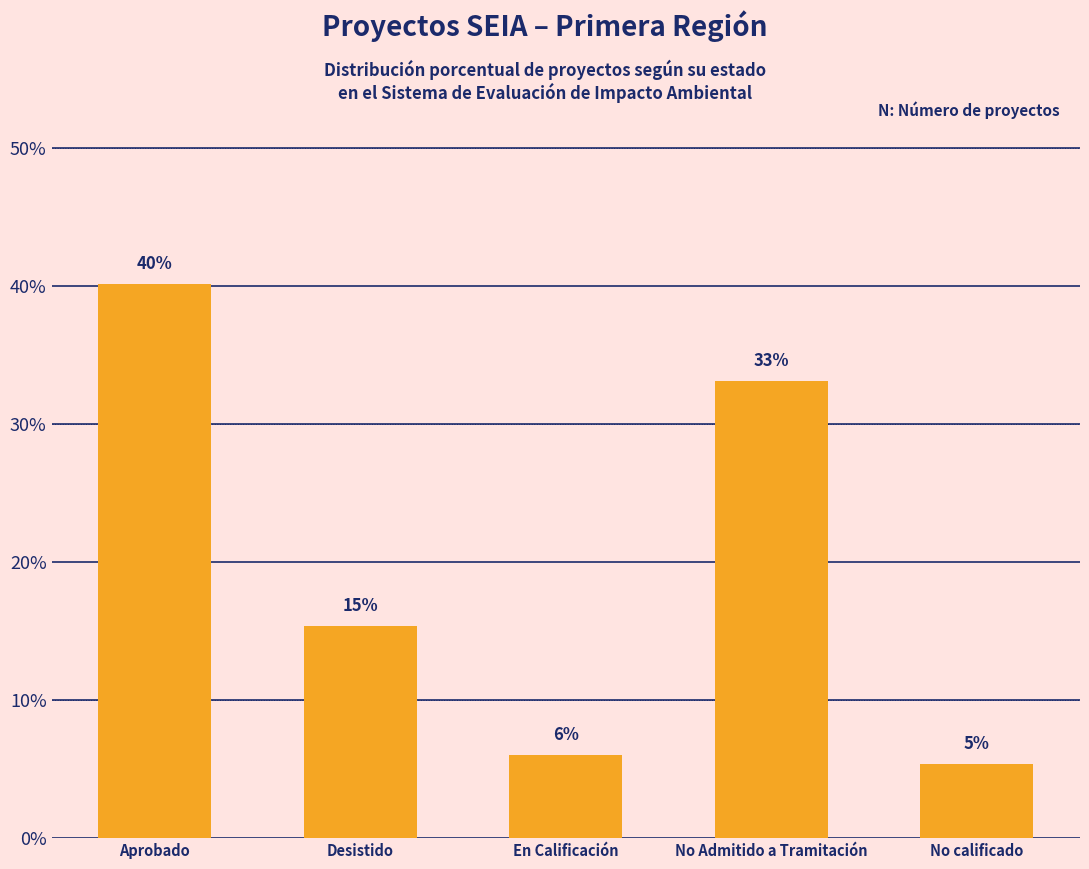

True or false: the data shows 26.5 at Desistido.

False